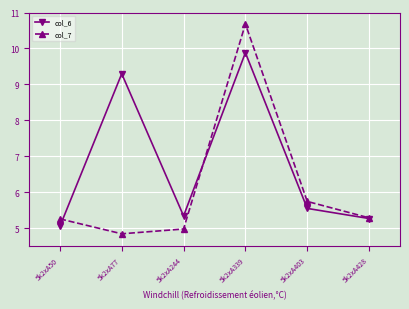

What is the value of the col_6 point at the 5th from the left?

5.6